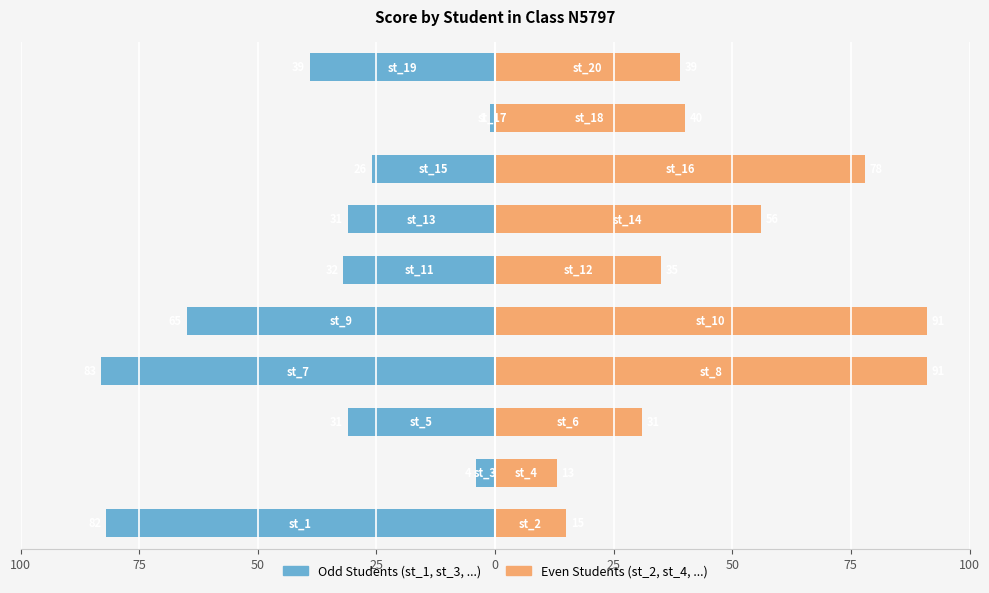

What are all the series names shown in the legend?

Odd Students (st_1,st_3,...), Even Students (st_2,st_4,...)